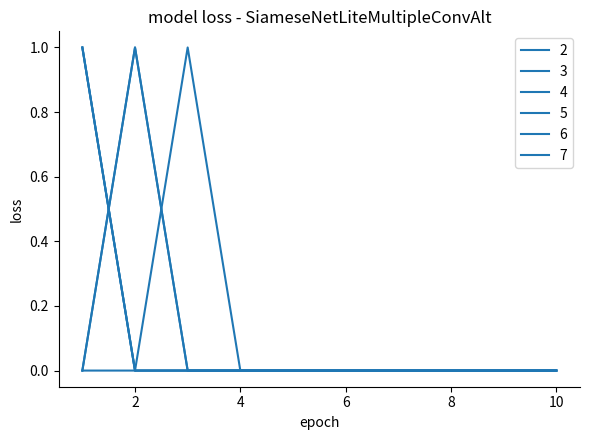

Does the chart display data point markers on the line(s)?

No